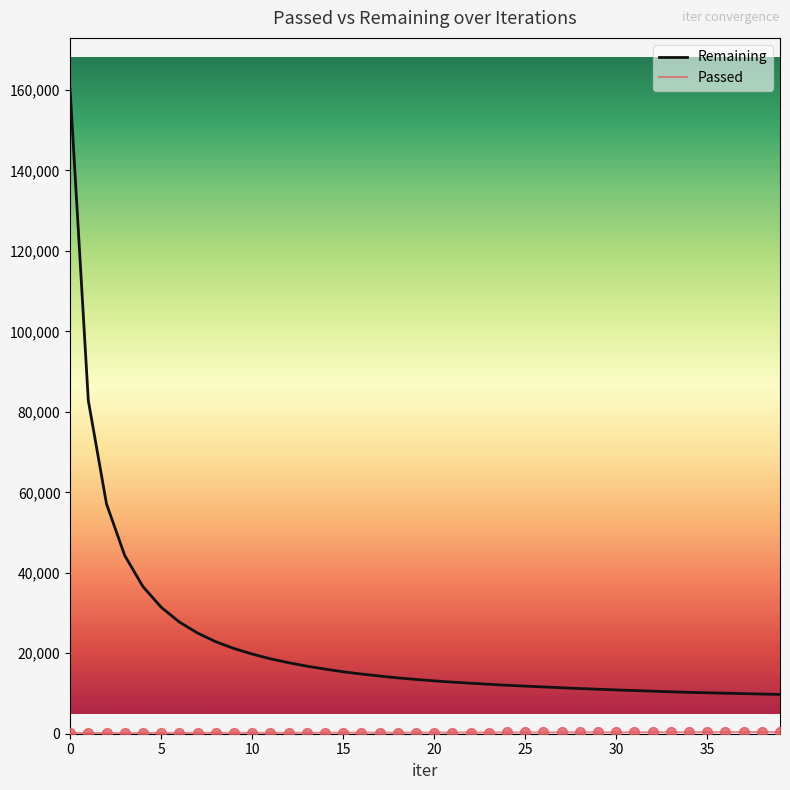

Which series has the widest spread of values?

Remaining